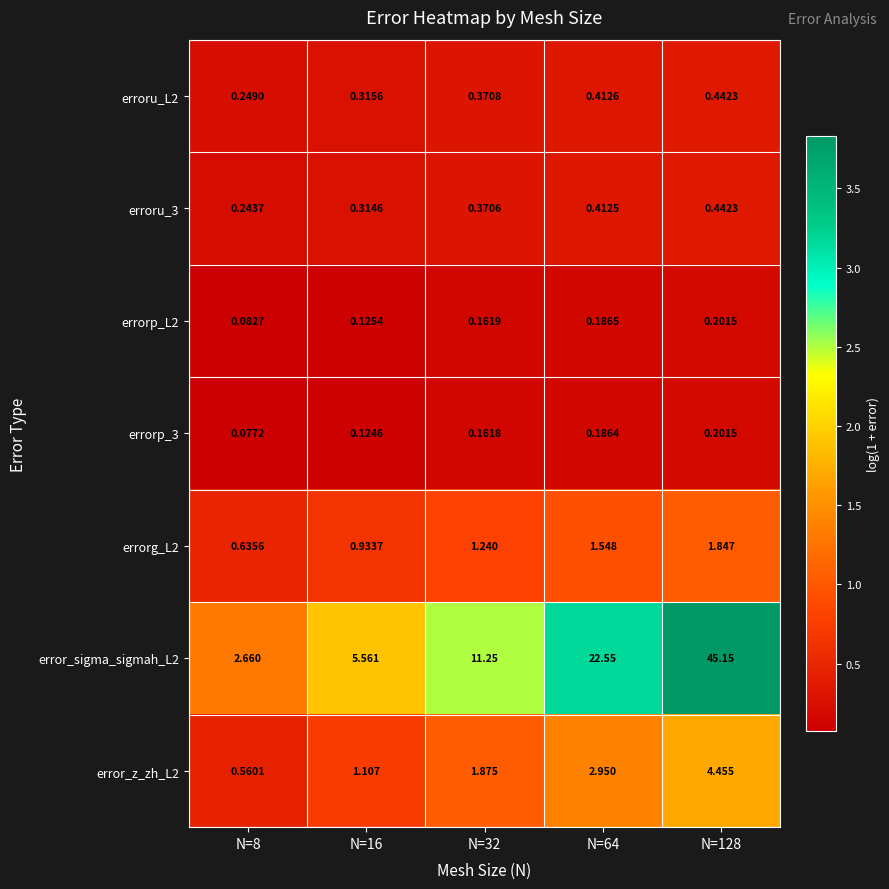

Is the value of error_z_zh_L2 at N=64 greater than the value of errorp_3 at N=16?

Yes